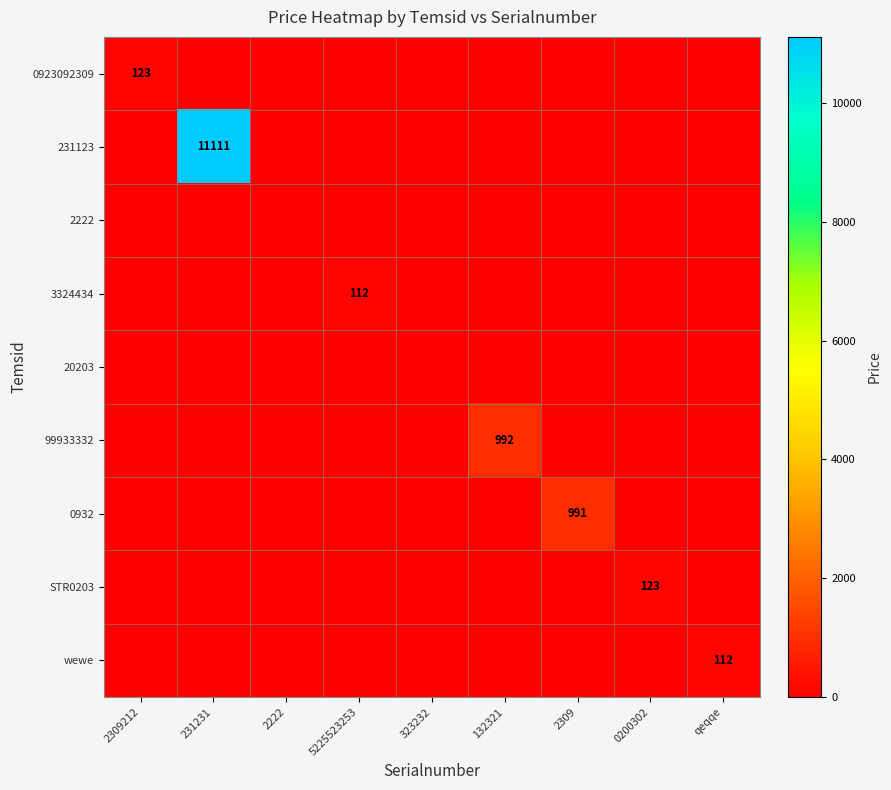

The value of 3324434 at 5225523253 is 112. True or false?

True